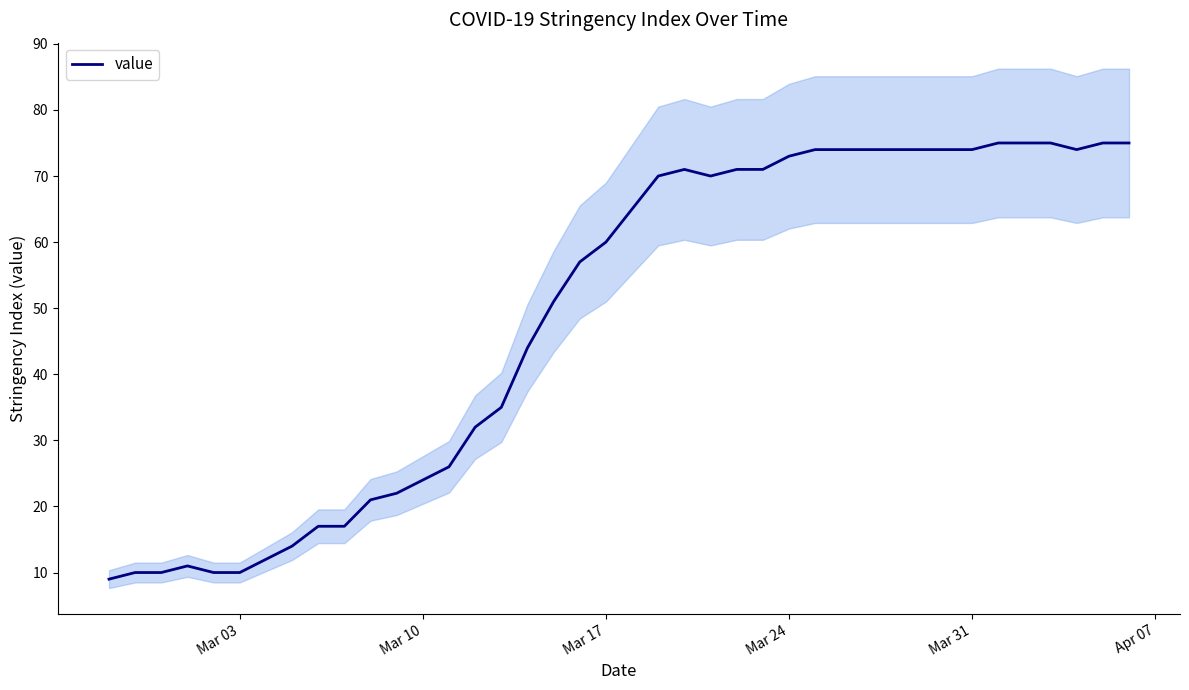

What is the greatest value displayed?

75